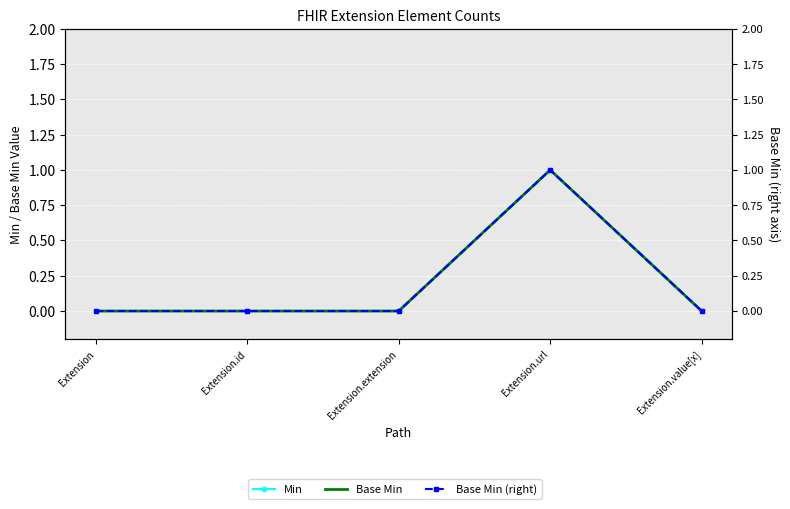

Which series has the largest range (max minus min)?

Min